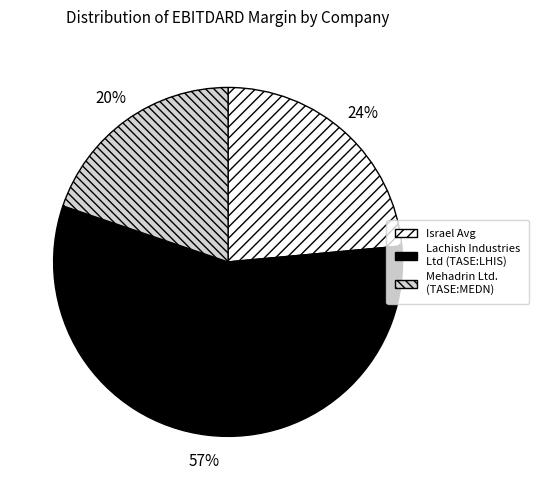

Is the sum of Lachish Industries Ltd (TASE:LHIS) and Mehadrin Ltd. (TASE:MEDN) greater than half?

Yes